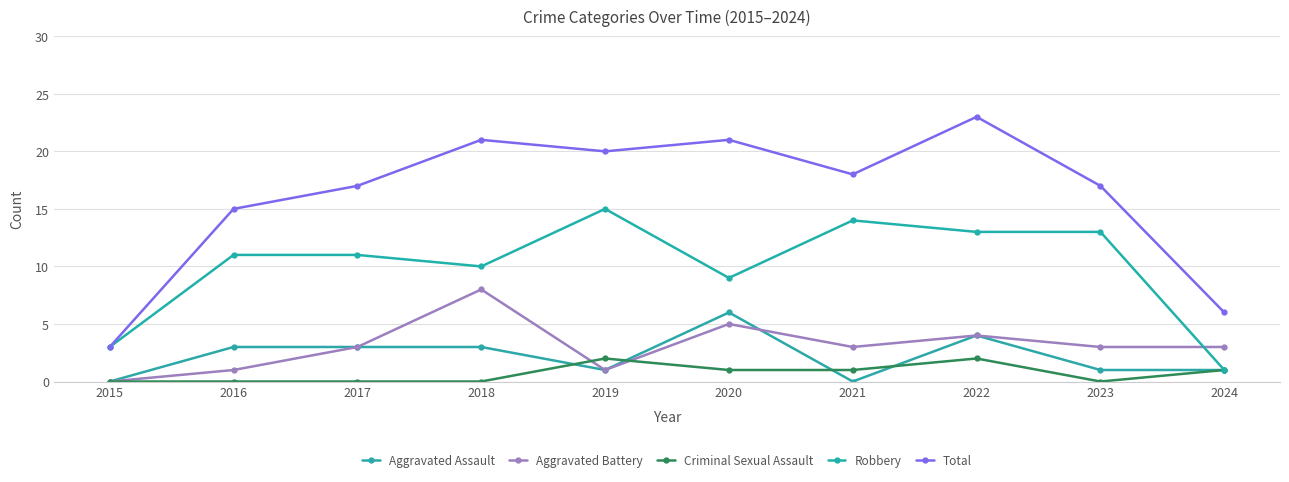

How many data points in Criminal Sexual Assault are less than 1?

5